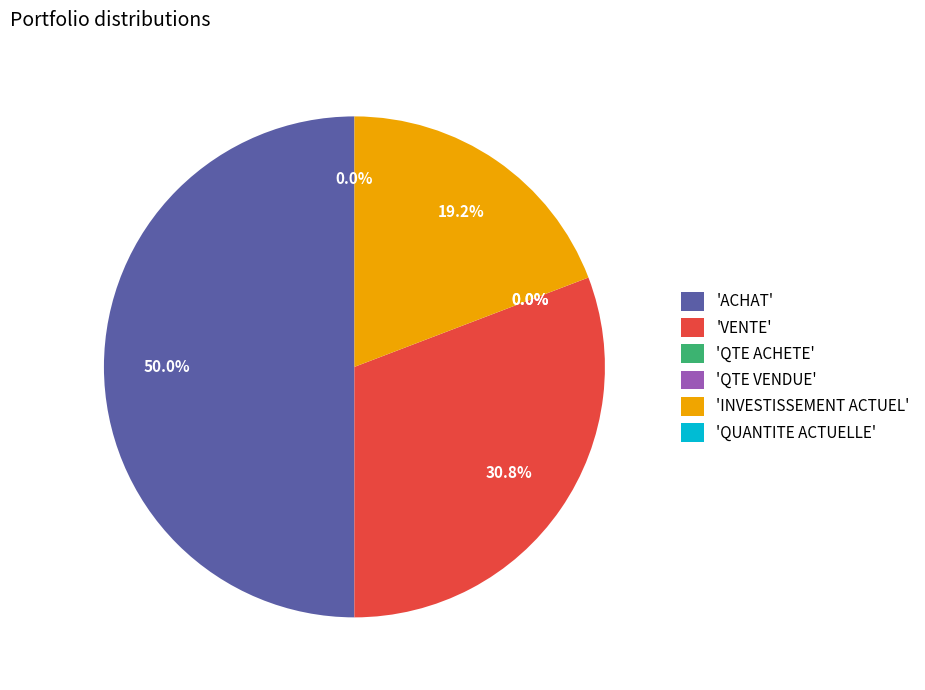

Does 'INVESTISSEMENT ACTUEL' represent more than half of the total?

No